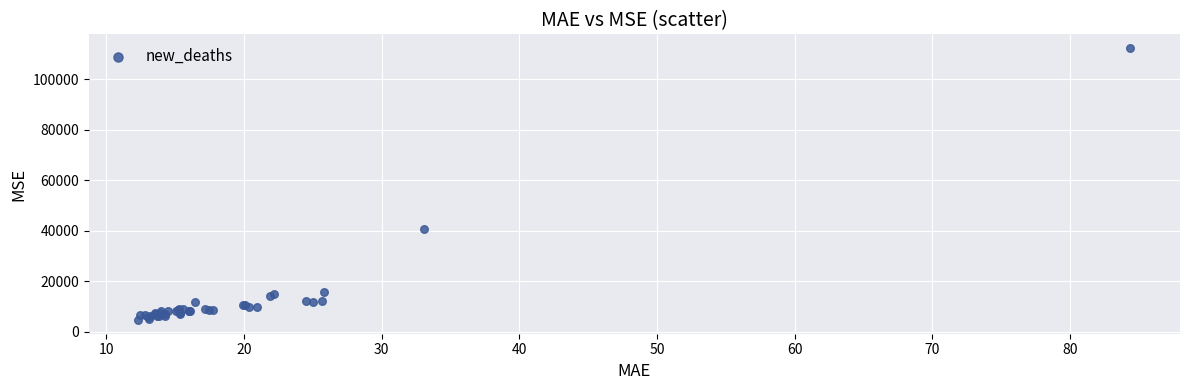

What Y value in the scatter plot is closest to 58563?

40824.7